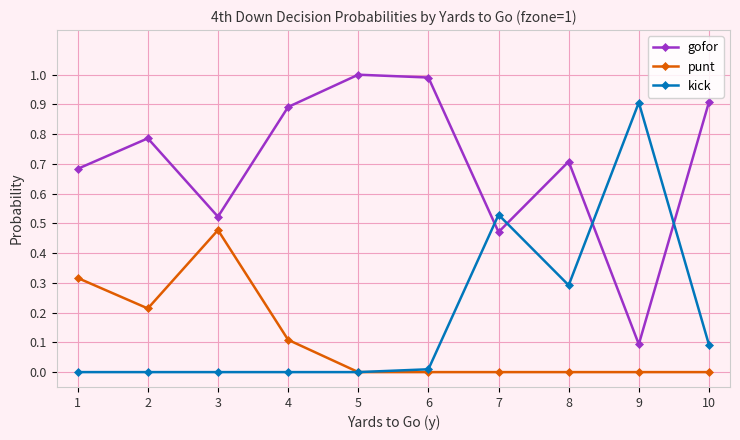

The punt series shows 0.1 at 4. True or false?

True